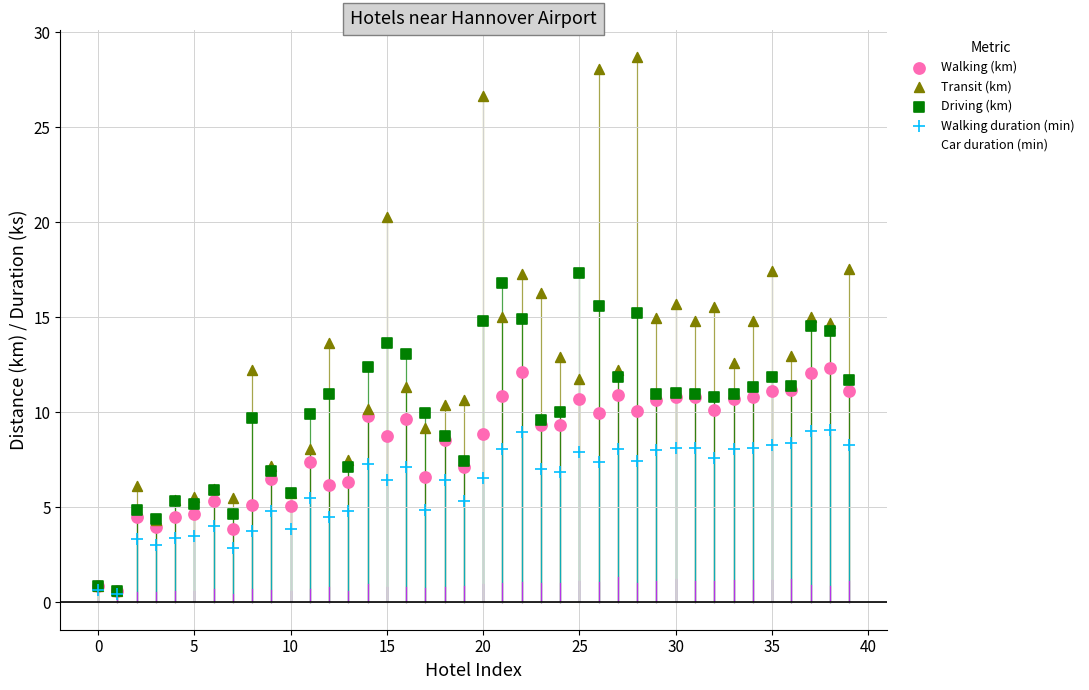

What are all the series names shown in the legend?

Walking (km), Transit (km), Driving (km), Walking duration (min), Car duration (min)